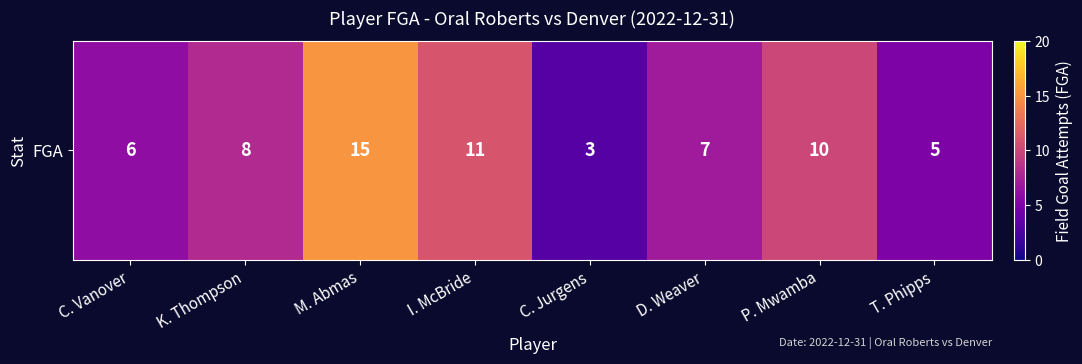

List the labels in order of value, smallest first.

C. Jurgens, T. Phipps, C. Vanover, D. Weaver, K. Thompson, P. Mwamba, I. McBride, M. Abmas